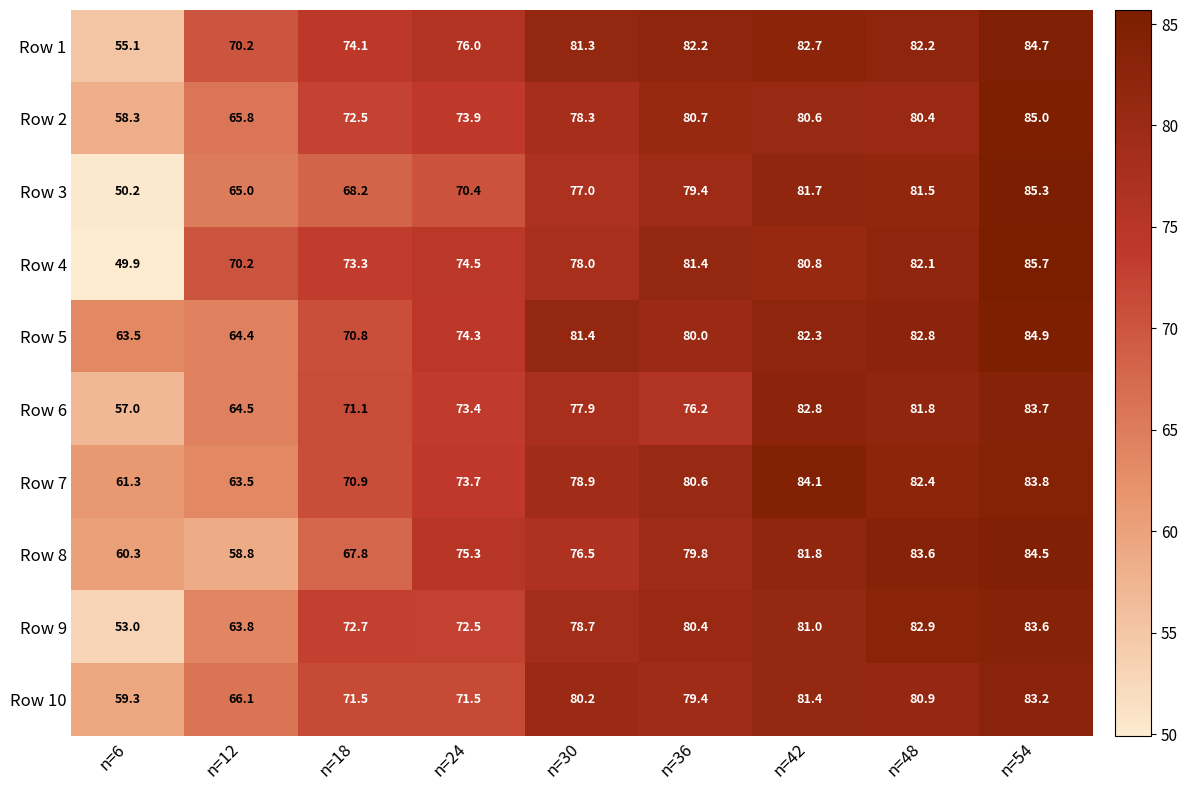

At which label does Row 5 first exceed 80?

n=30